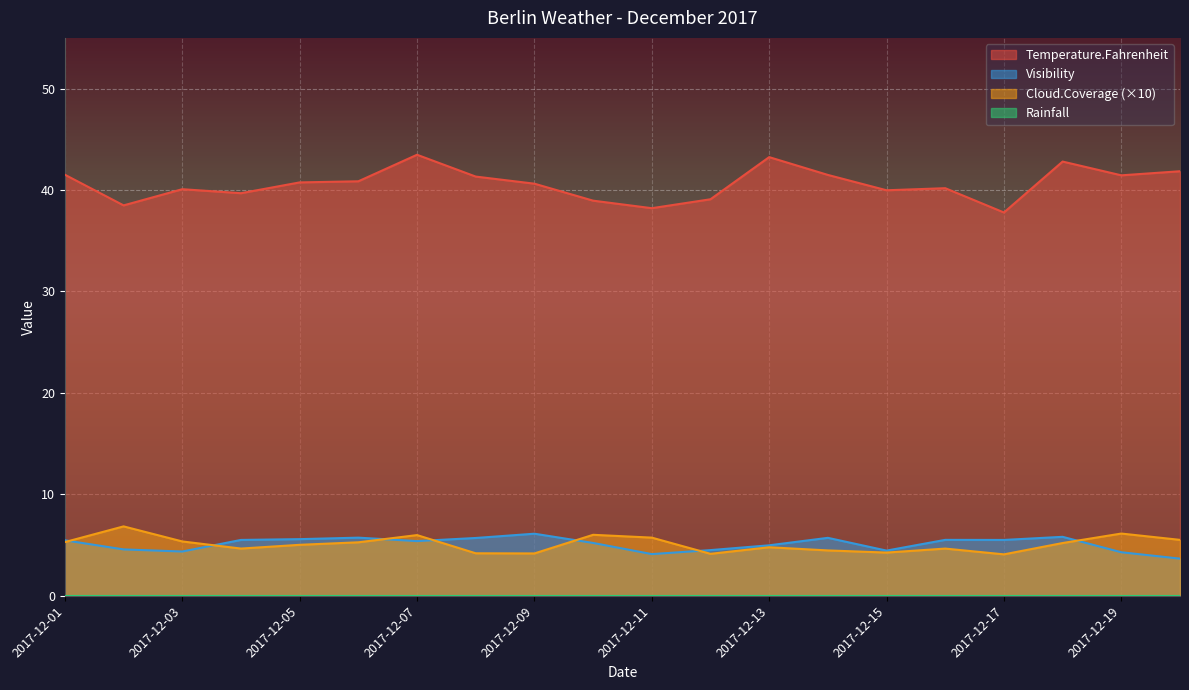

What is the difference between the highest and lowest values at 2017-12-05?

40.8